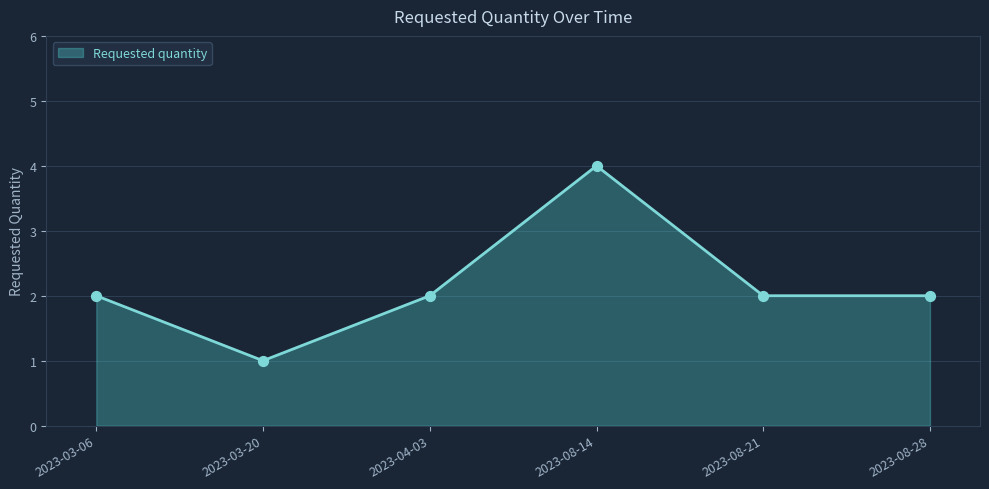

What is the change in value from 2023-03-20 to 2023-04-03?

+1